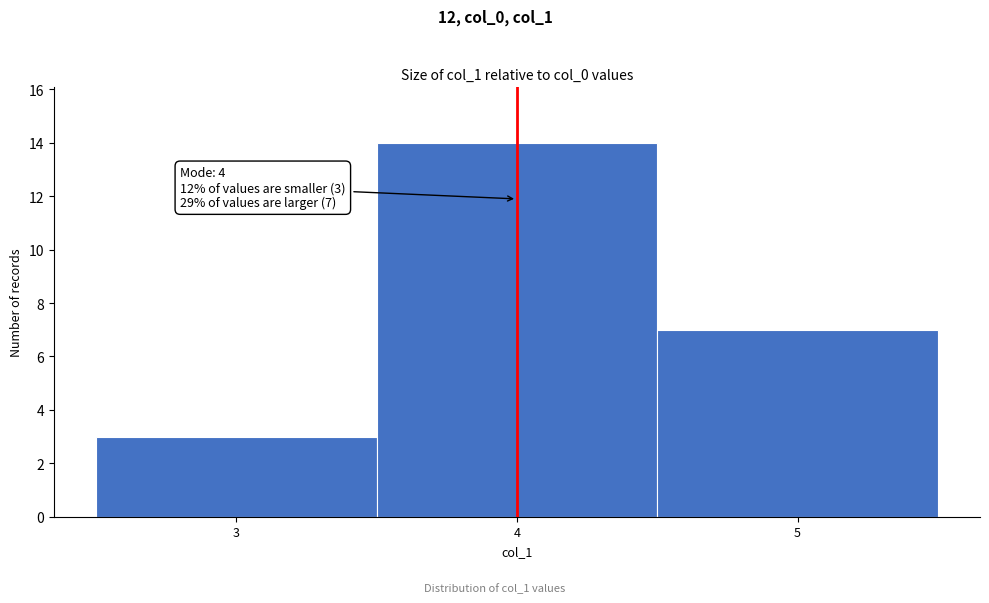

Which range on the x-axis has the tallest bar?

3.5 to 4.5